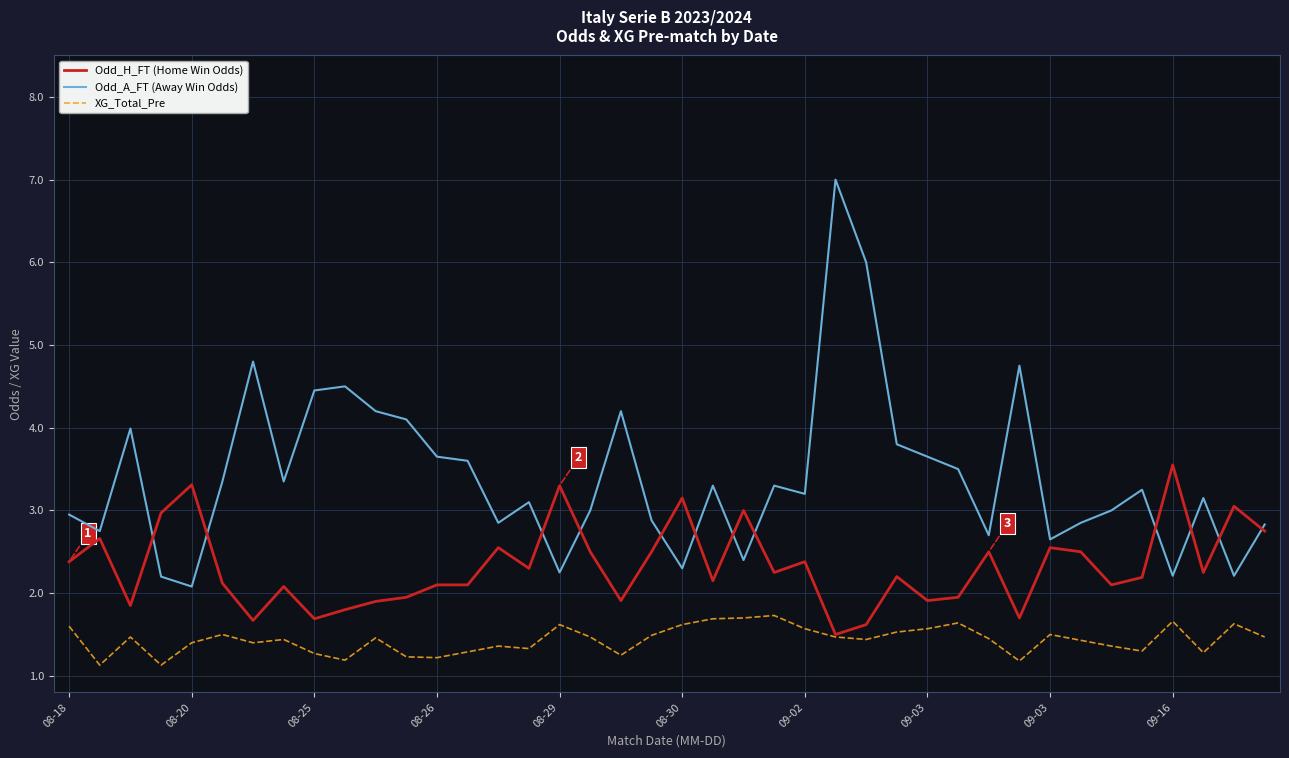

Which series has the largest total across all categories?

Odd_A_FT (Away Win Odds)